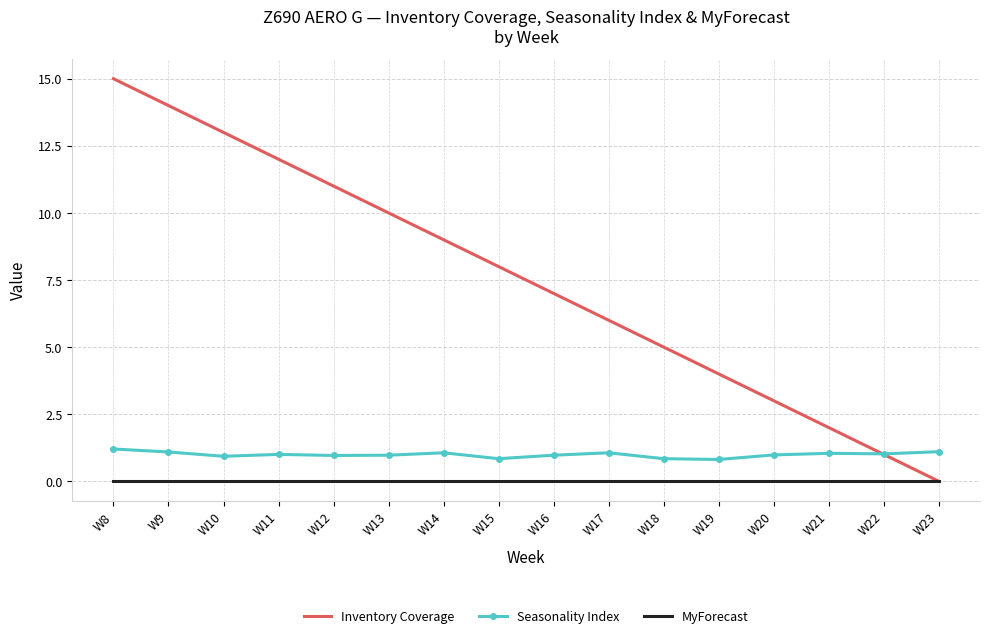

What is the spread (max minus min) of values at W18?

5.0